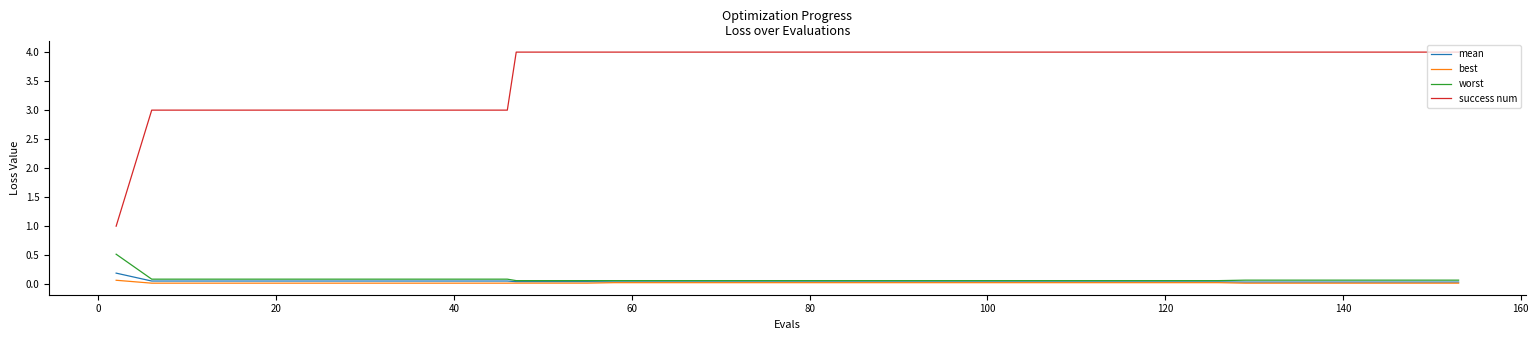

At how many categories does at least one series exceed 0?

40